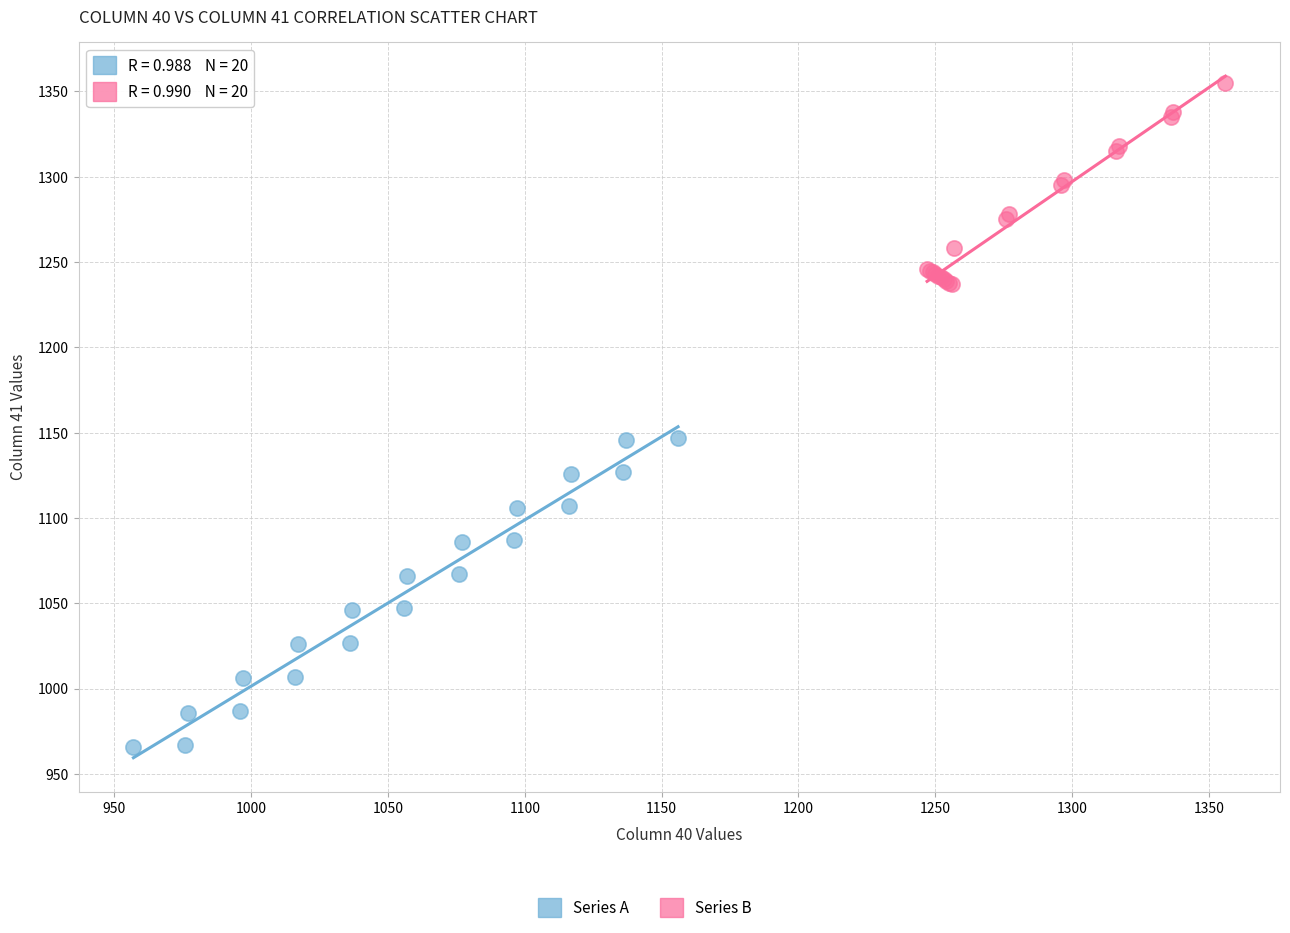

Which series reaches the minimum Y coordinate?

Series A